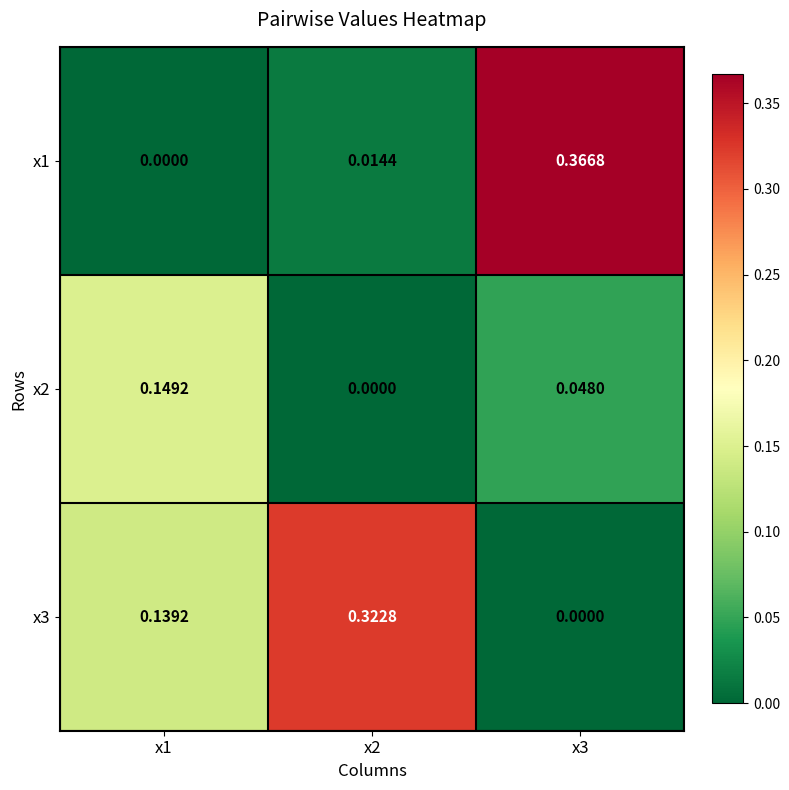

Is the value of x1 at x2 greater than the value of x2 at x2?

Yes